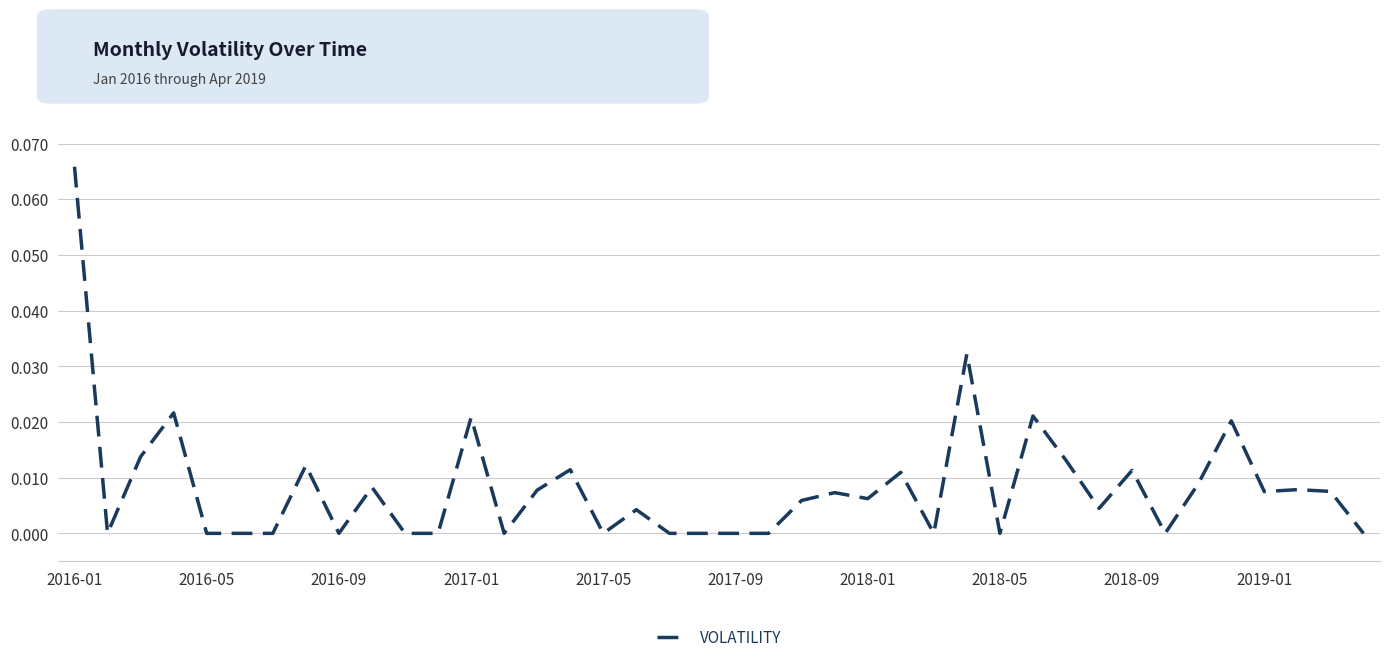

How many categories are shown in the chart?

40